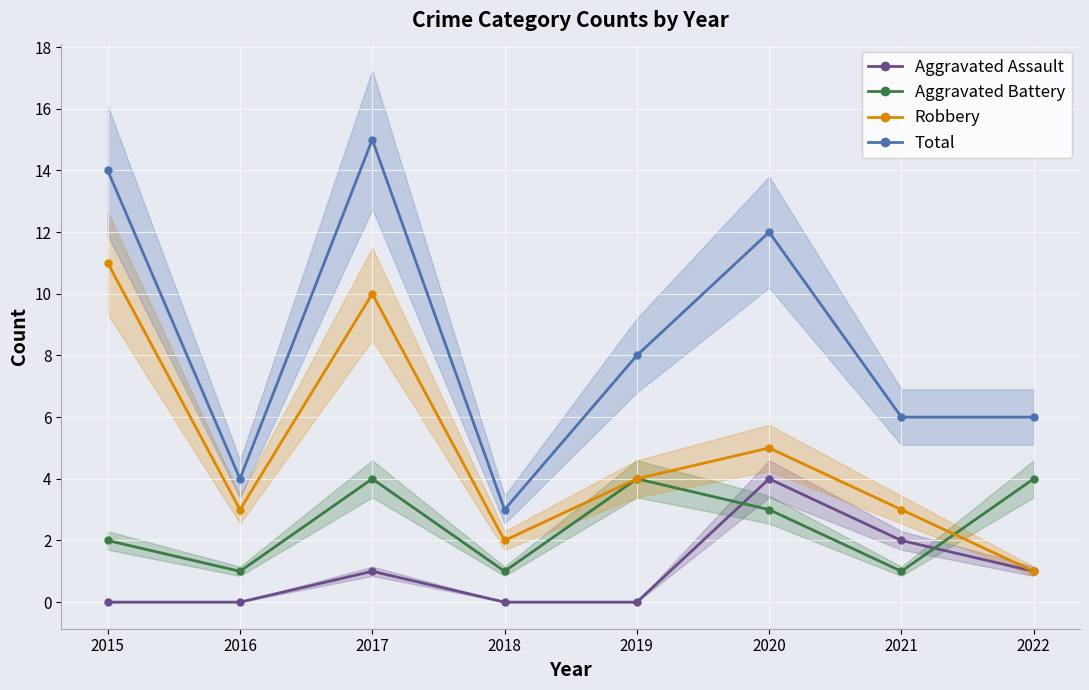

How many interior local valleys does the Total series have?

2